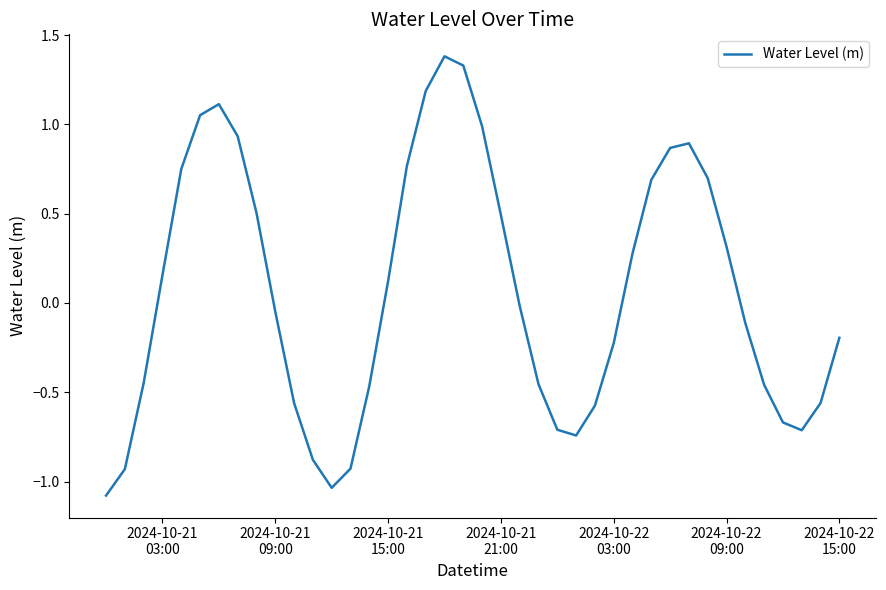

What is the smallest value displayed?

-1.1